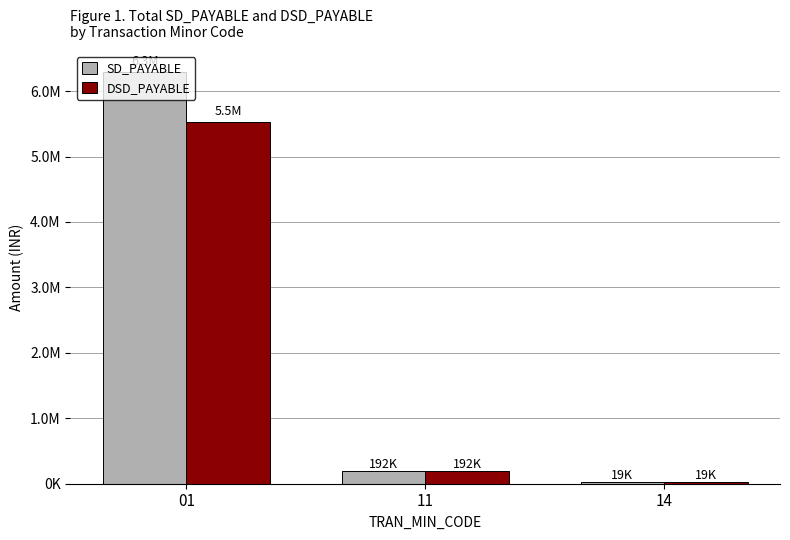

At which label is DSD_PAYABLE closest to 2776564?

11